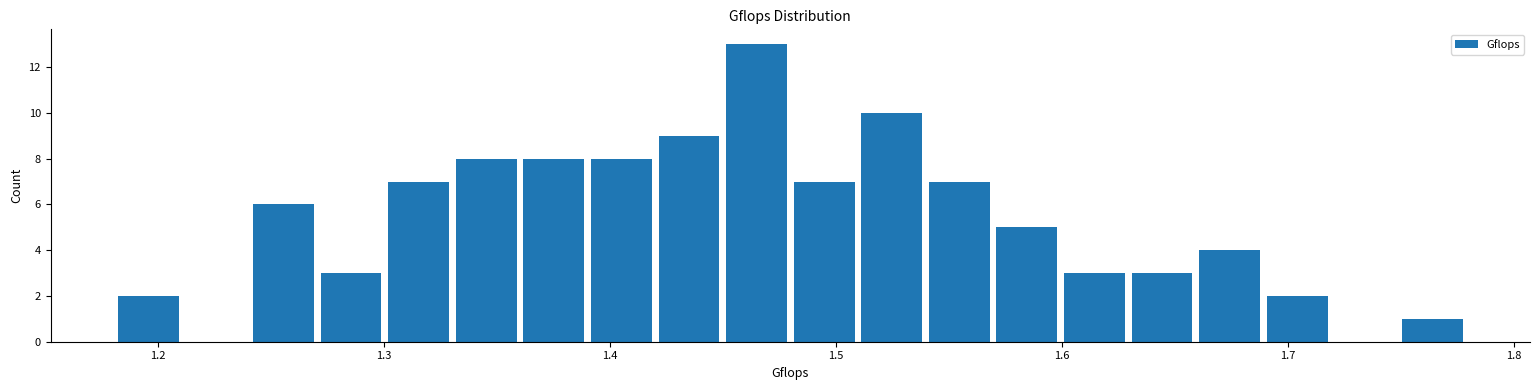

Read against the x-axis, roughly where is the centre of the tallest bar?

1.46